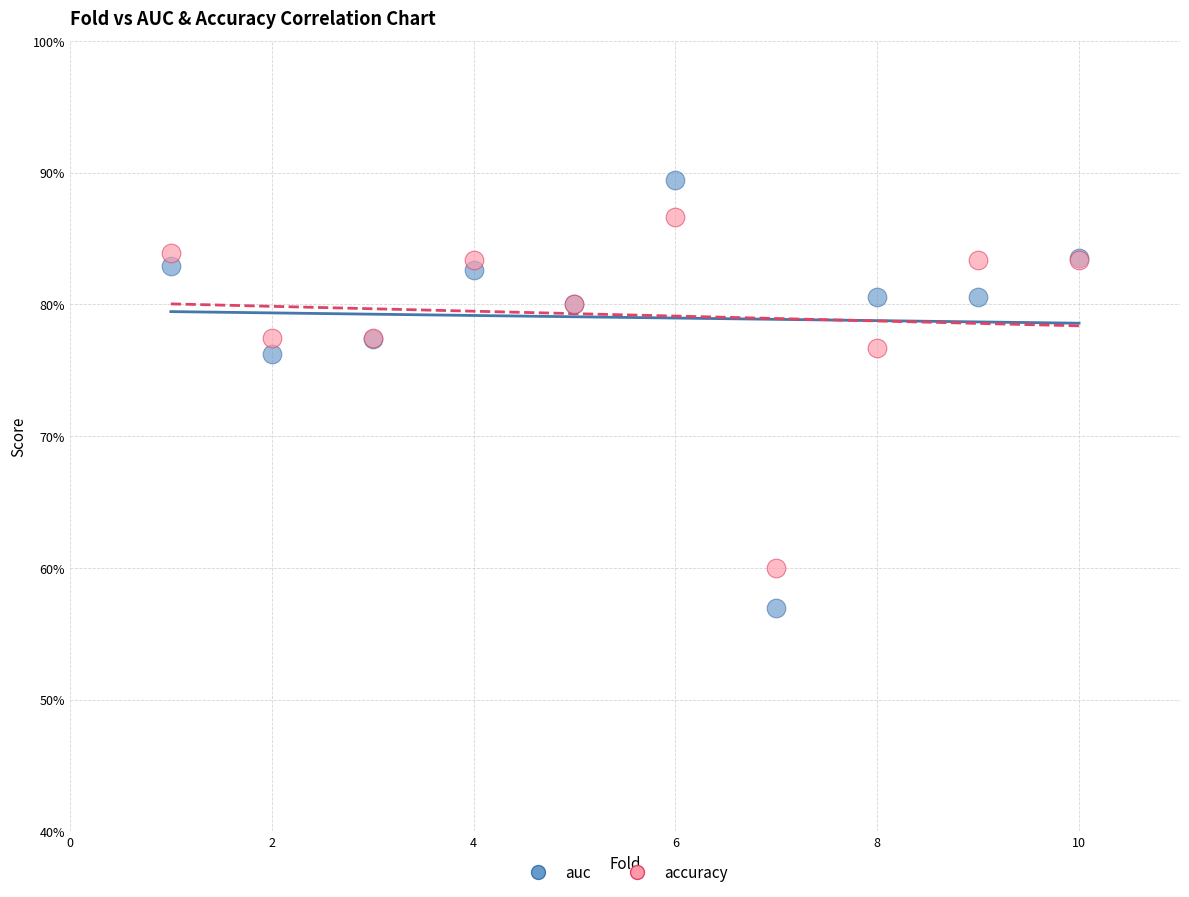

Which series reaches the minimum Y coordinate?

auc